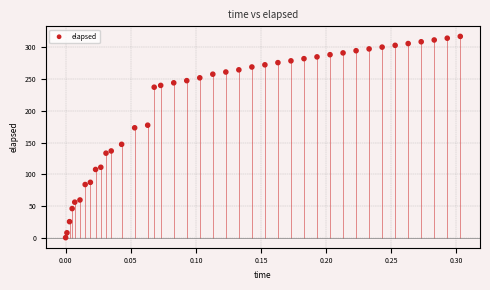

What is the range of X values (max minus min)?

0.3